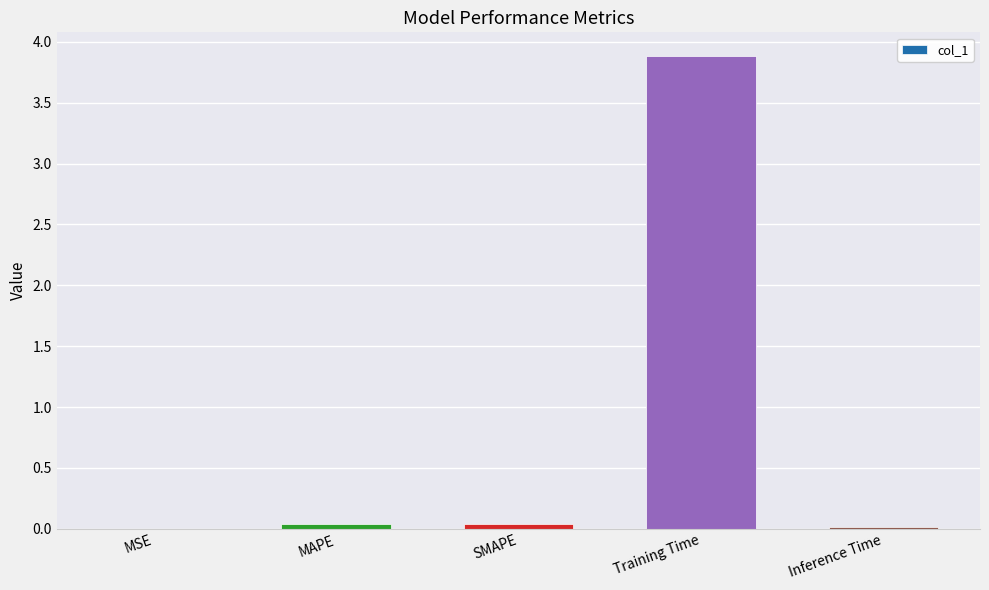

Which category has the highest value across all series?

Training Time